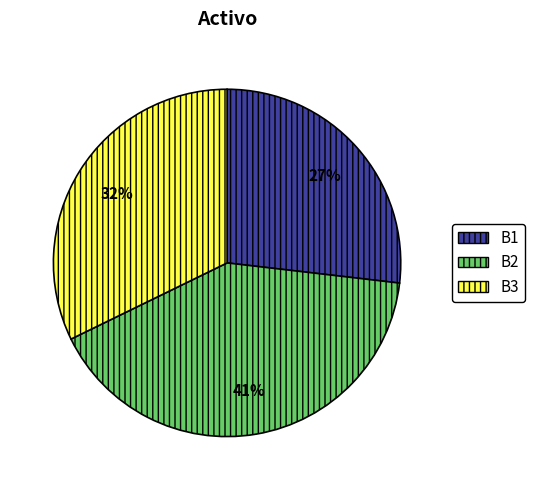

To the nearest percent, what portion does B1 represent?

27%